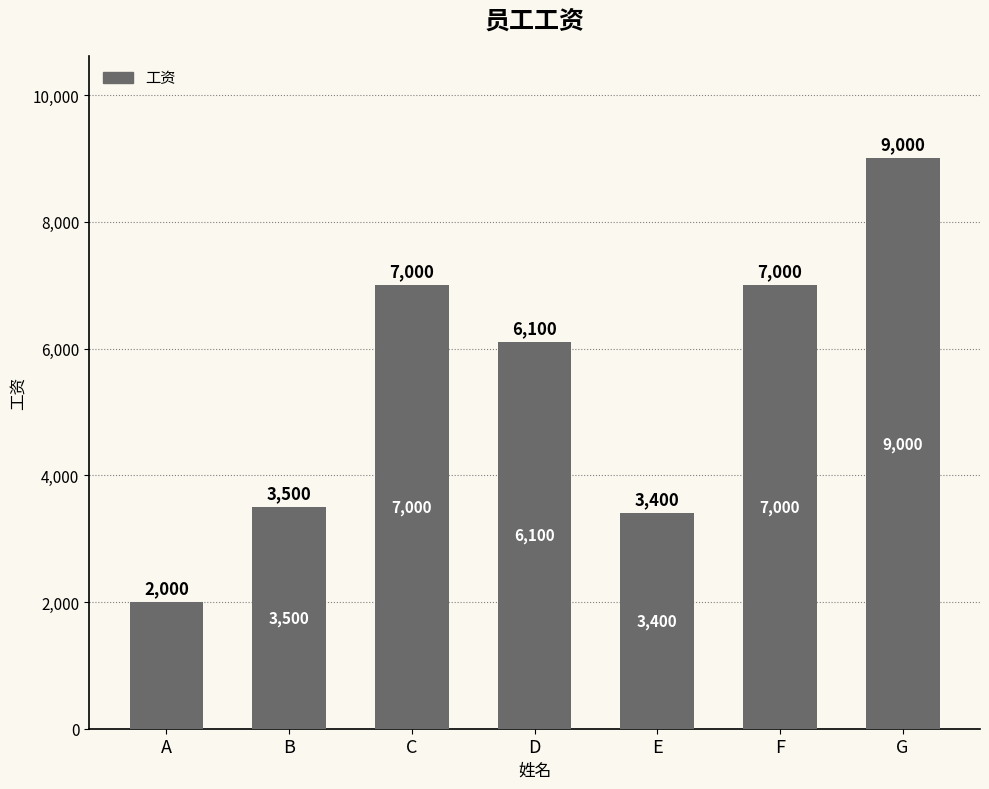

Reading left to right, what are all the values shown in this chart?

2000	3500	7000	6100	3400	7000	9000